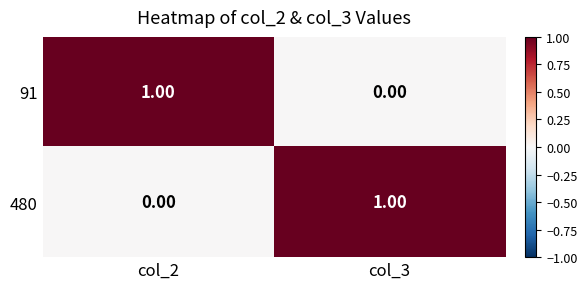

At how many categories does at least one series exceed 0?

2